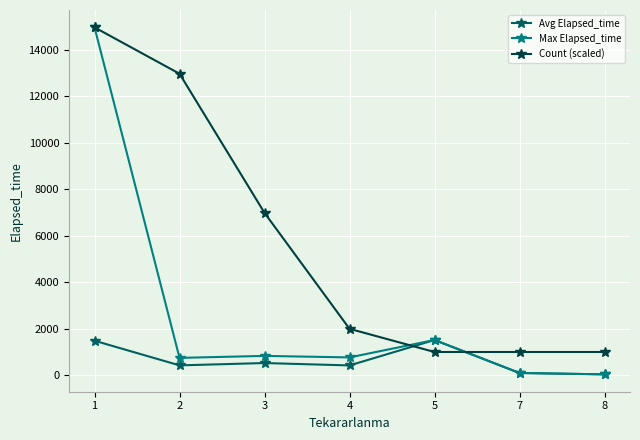

How many data points does each series have?

7